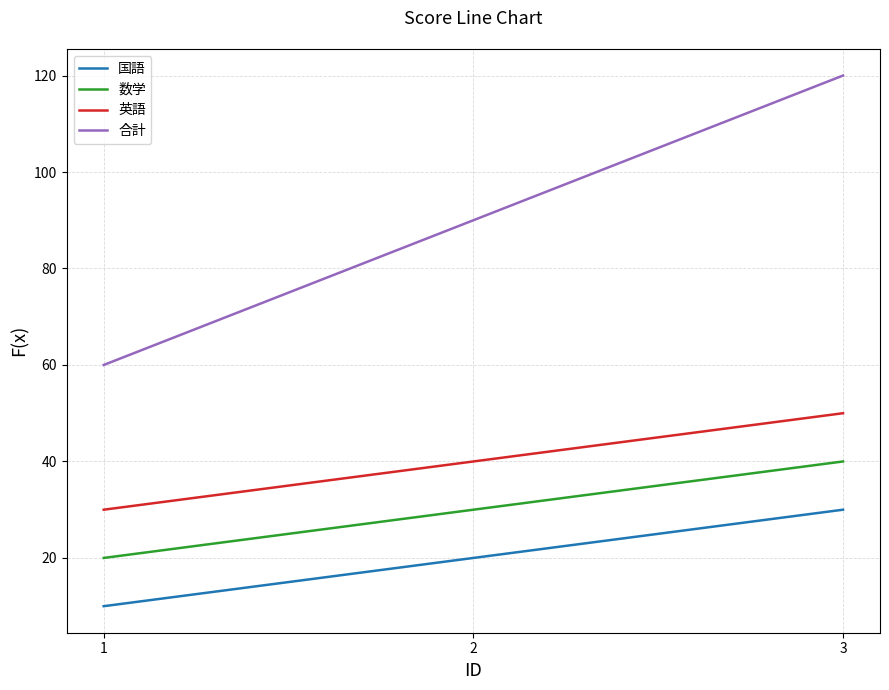

Which series has the largest total across all categories?

合計